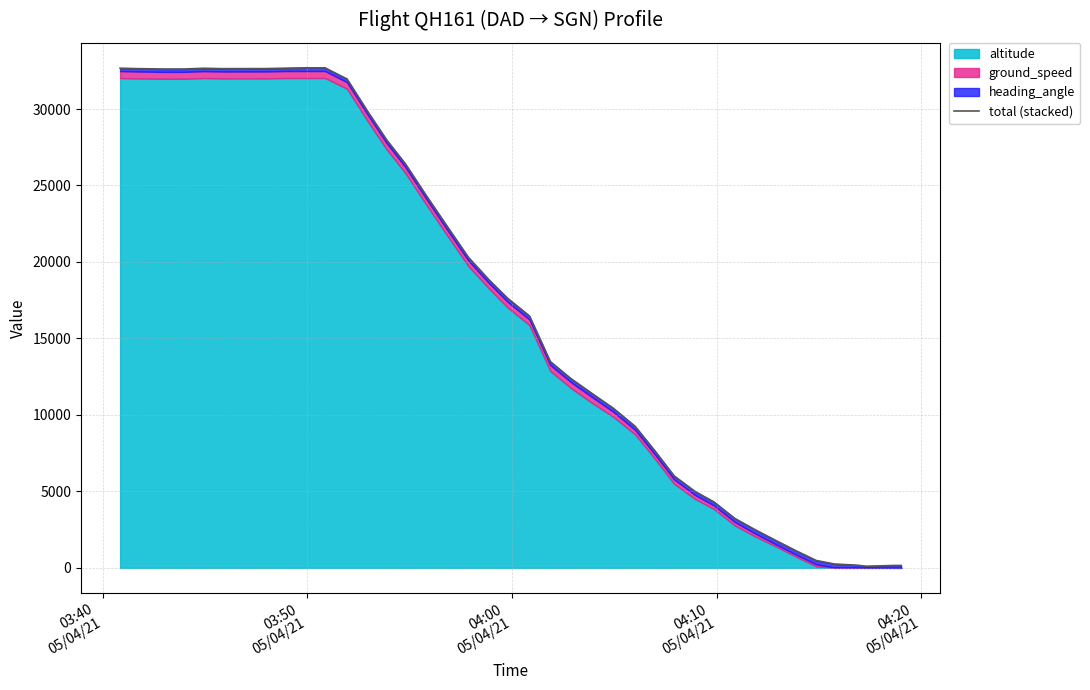

How many values exceed 17626?

19